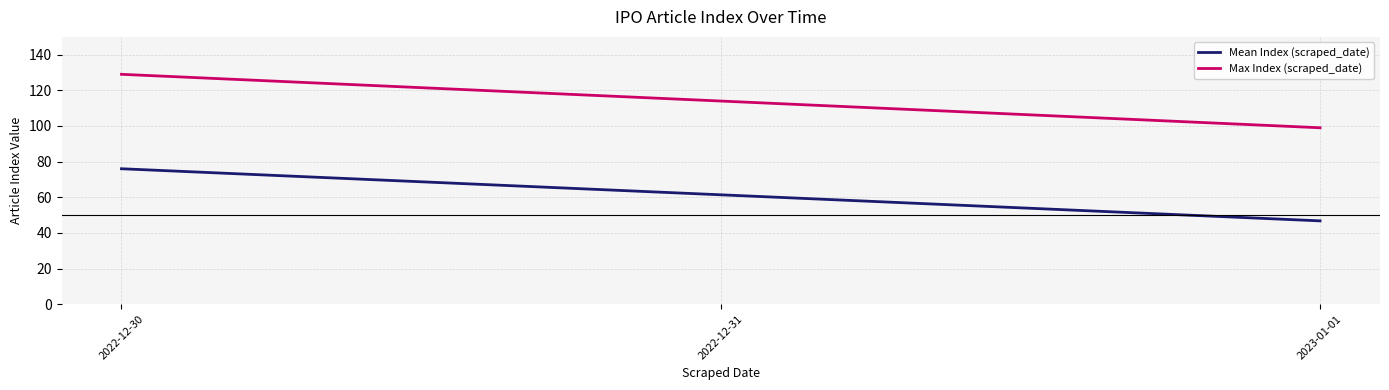

Is it true that Mean Index (scraped_date) equals 29.0 at 2022-12-31?

False